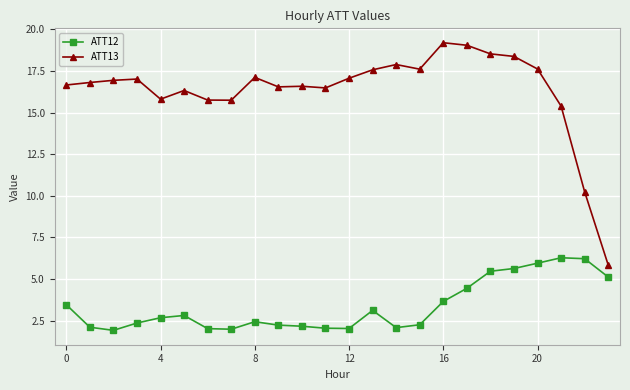

How many data points does each series have?

24